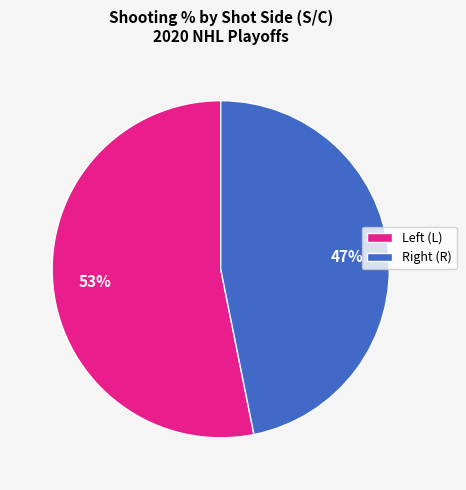

To the nearest percent, what is the difference between the largest and smallest slice percentages?

6%